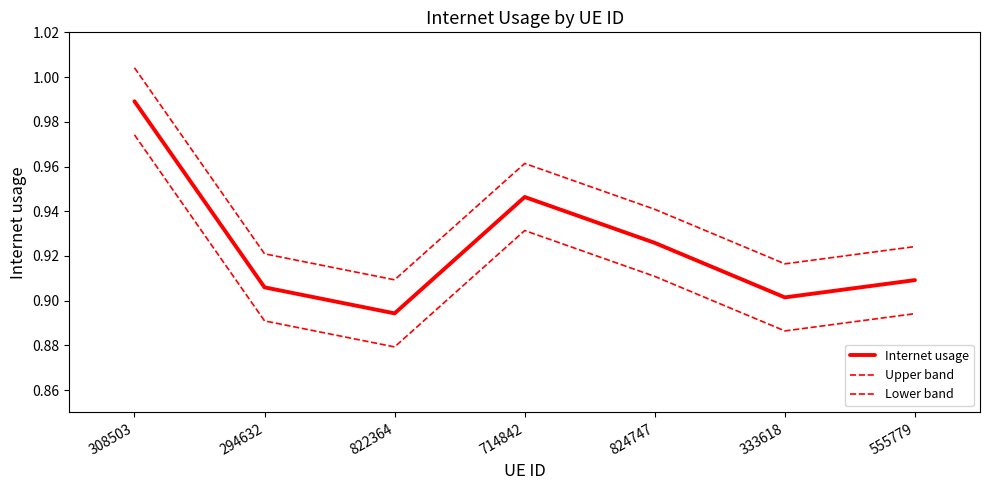

Which has a higher value, 822364 or 308503?

308503